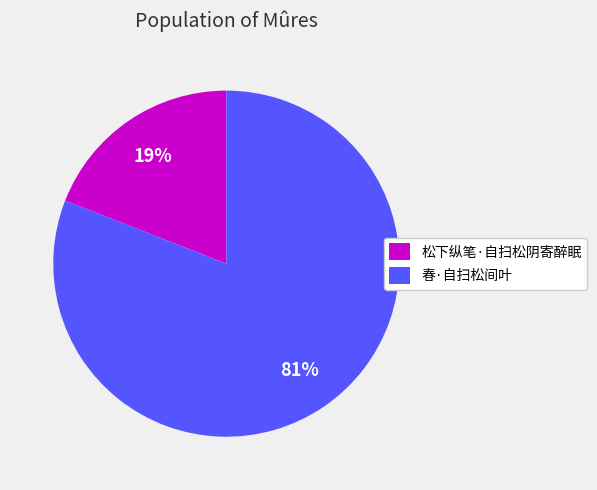

Does 春·自扫松间叶 represent more than half of the total?

Yes